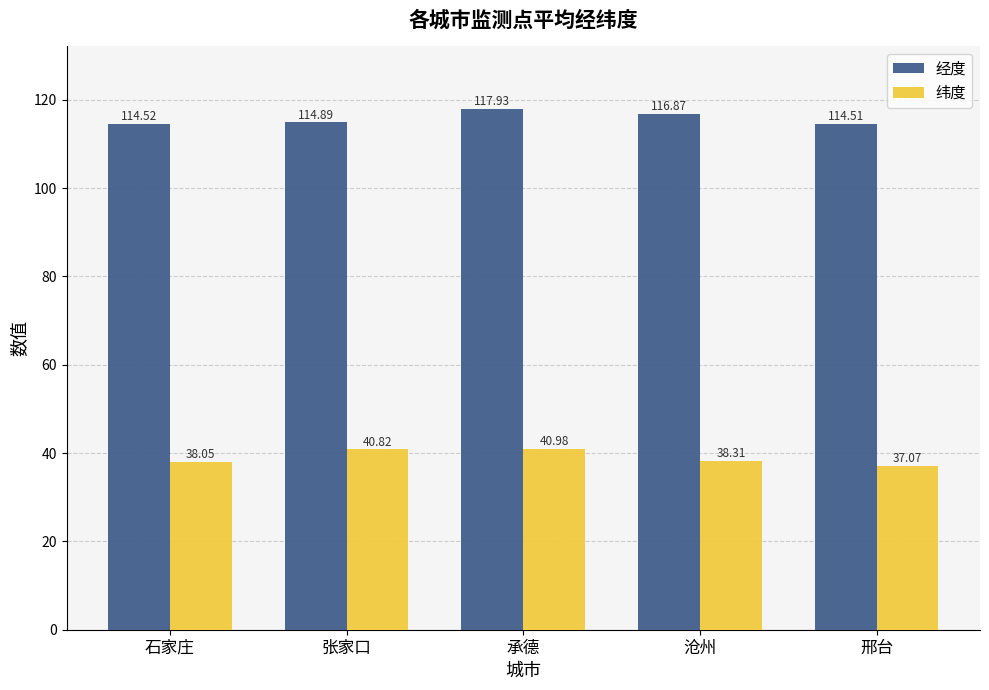

Between 张家口 and 邢台, which series saw the biggest shift?

纬度